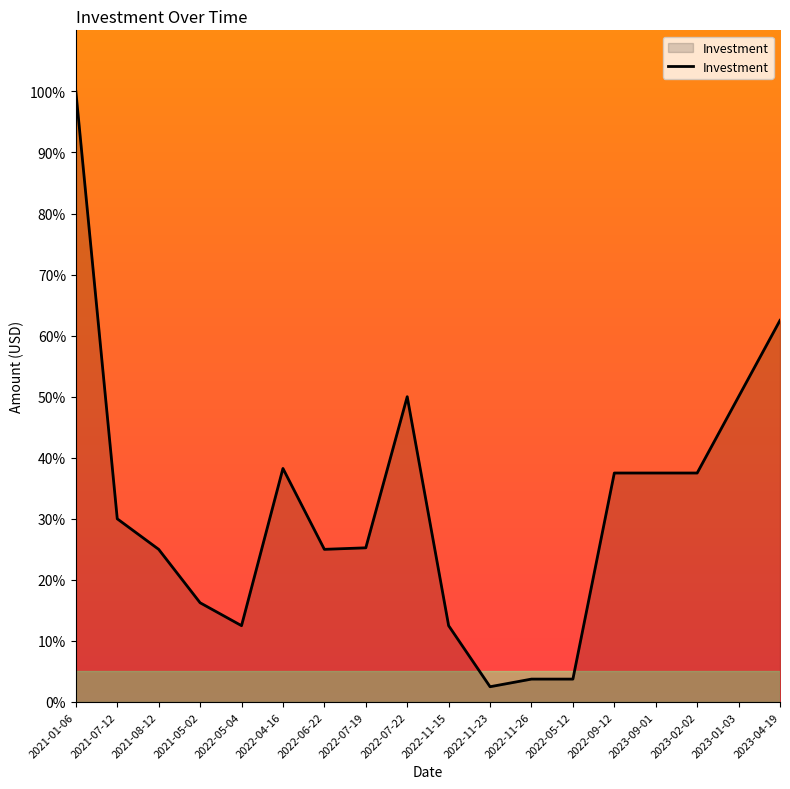

Is it true that the value at 2023-04-19 is 81.8?

False